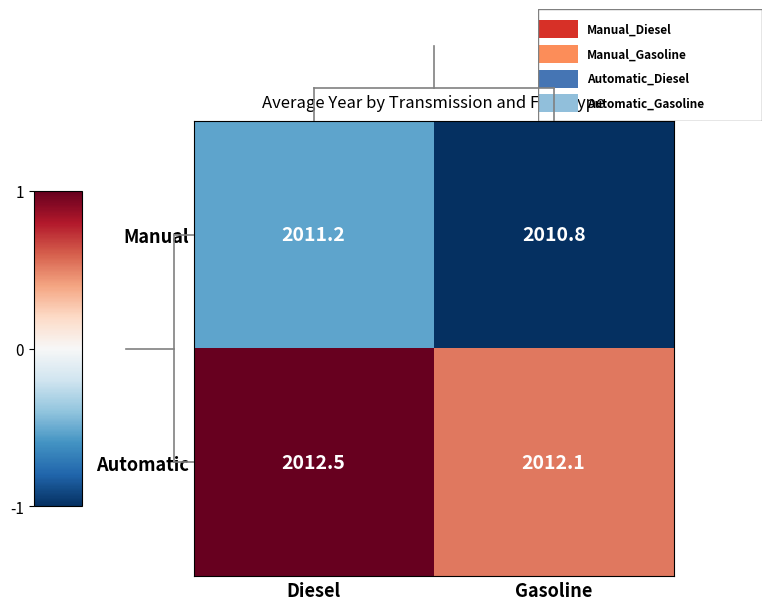

What is the total value across all series at Gasoline?

4022.9